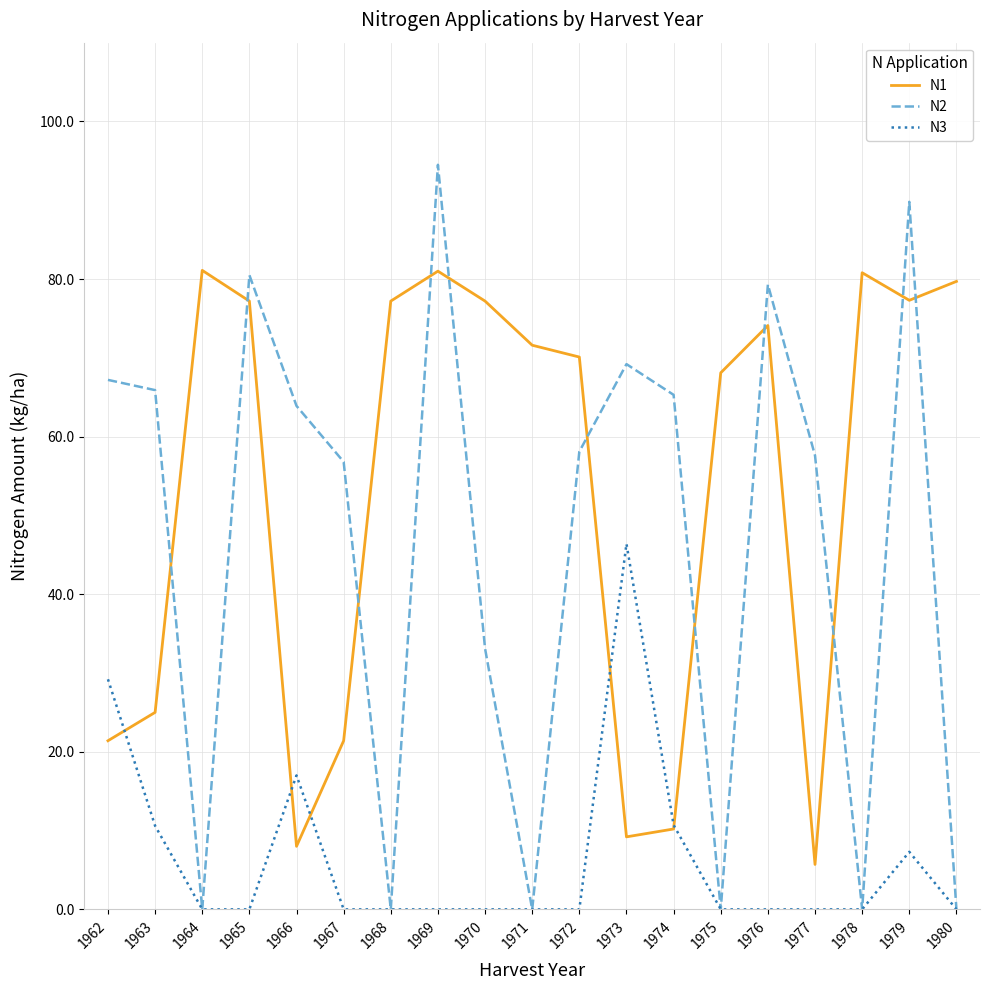

True or false: N3 has more than 0 interior local peaks.

True